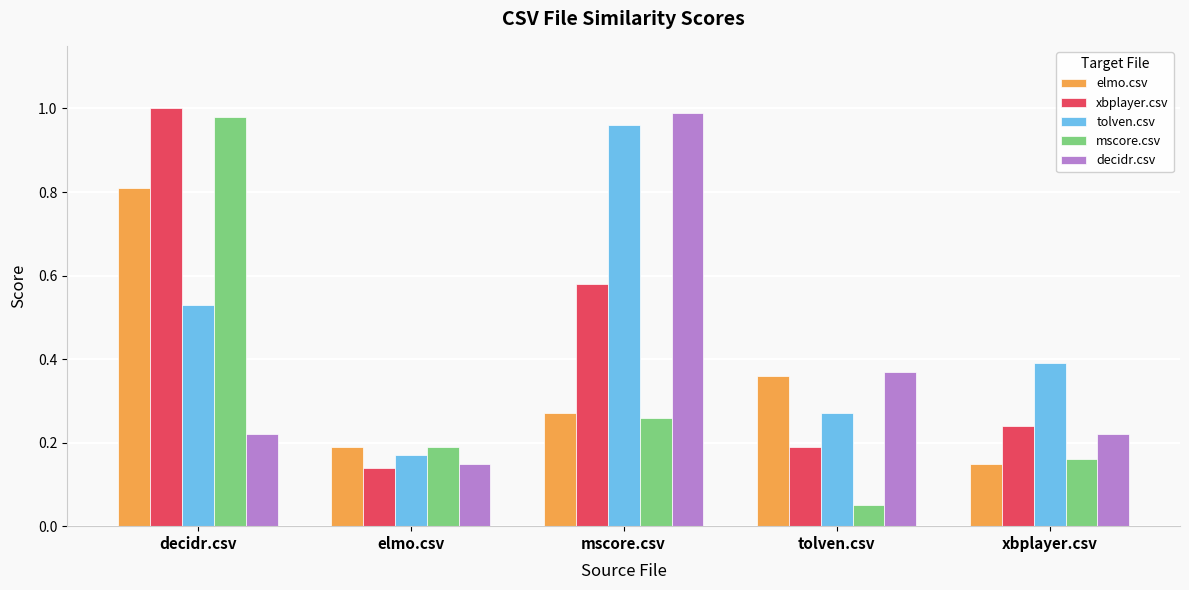

At which category does the chart reach its minimum across all series?

tolven.csv